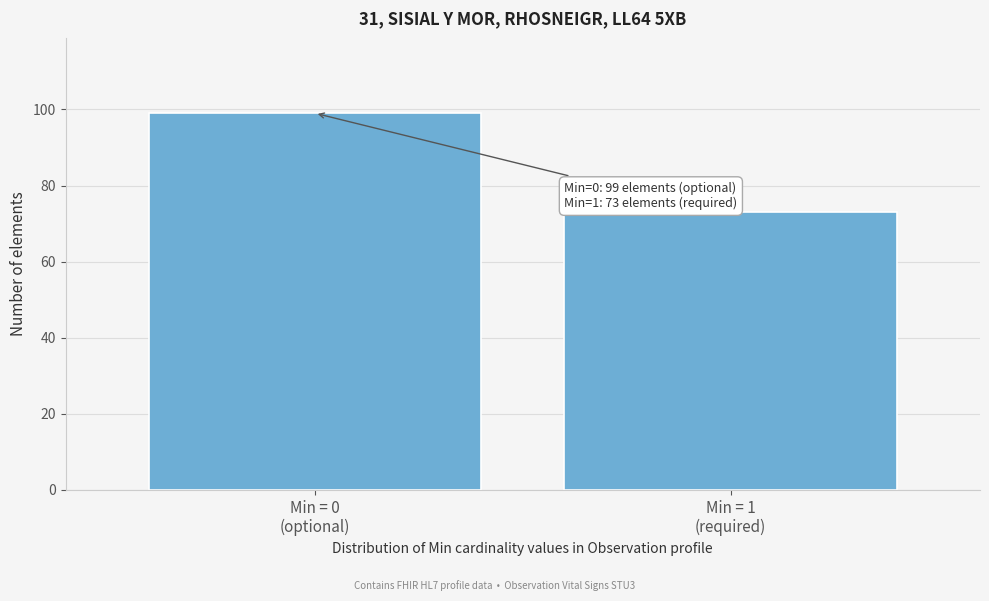

Reading left to right, list all the values displayed in this chart.

99	73